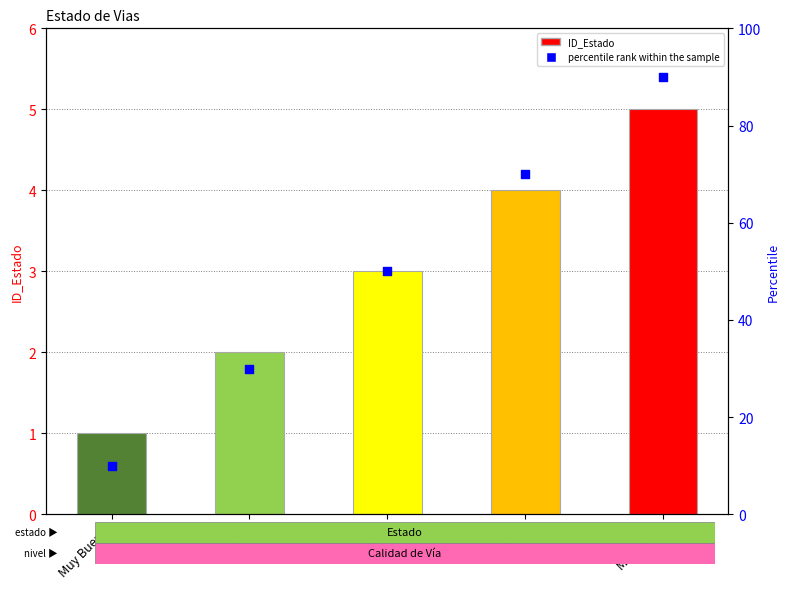

Which series has the largest total across all categories?

percentile rank within the sample